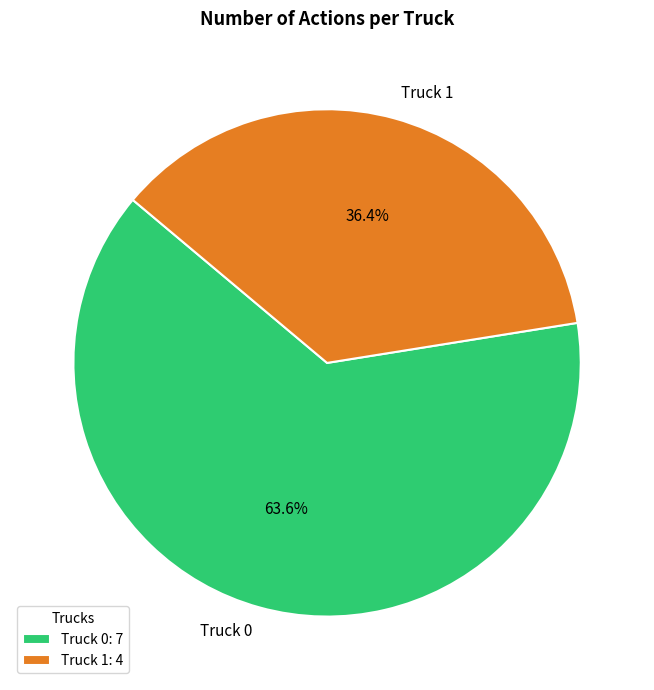

Which has a higher value, Truck 1 or Truck 0?

Truck 0